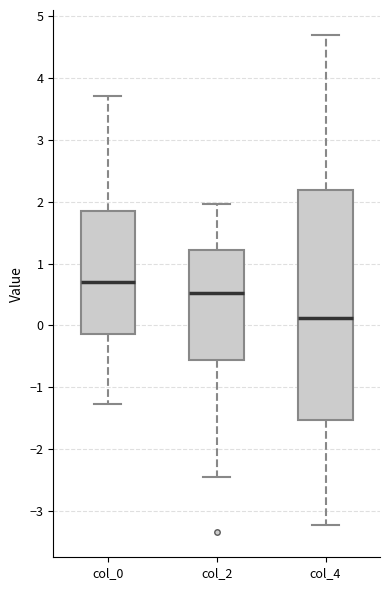

Where does the median line of the box for col_0 sit on the y-axis? The values are not printed on the chart, so give them approximately, as read against the axis.

0.7